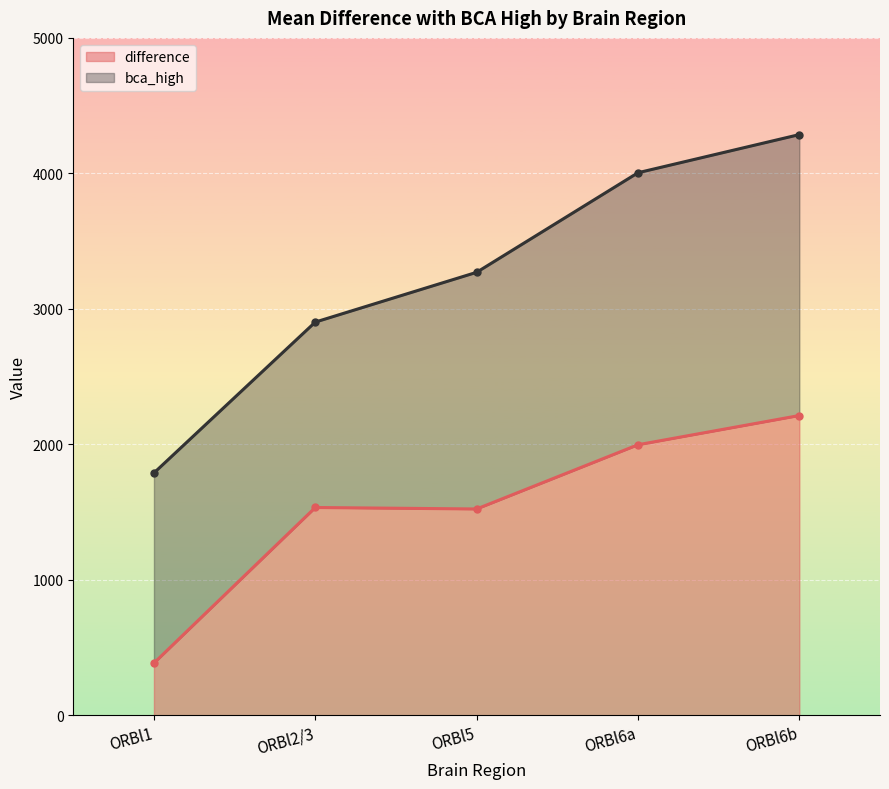

What is the value of the bca_high point at the 5th from the left?

4286.2